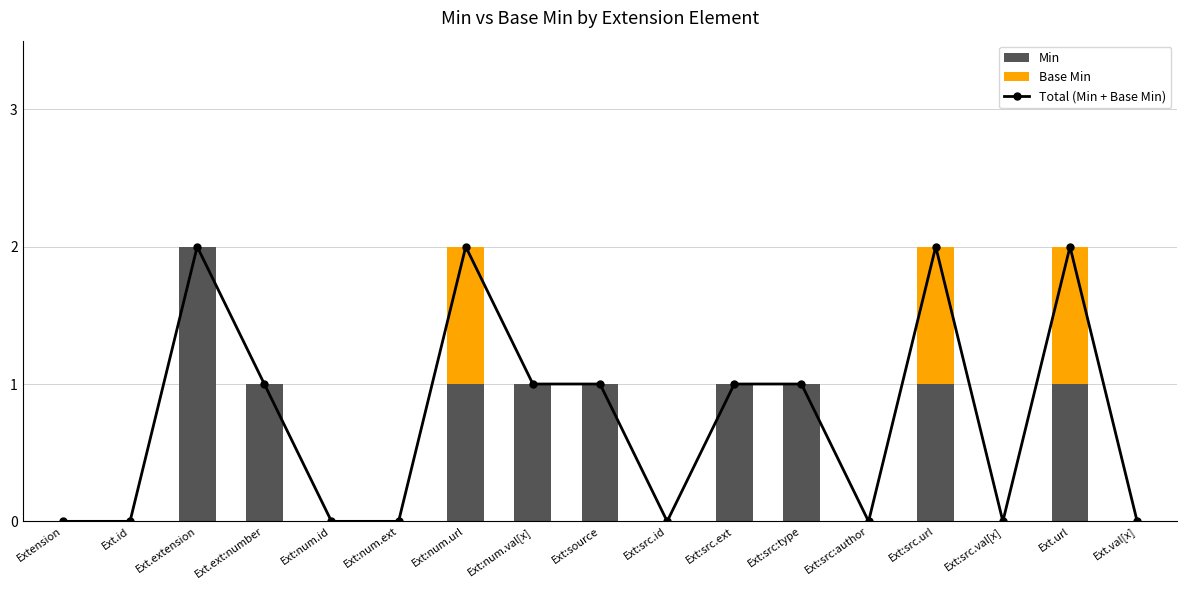

What is the sum of all Min values?

10